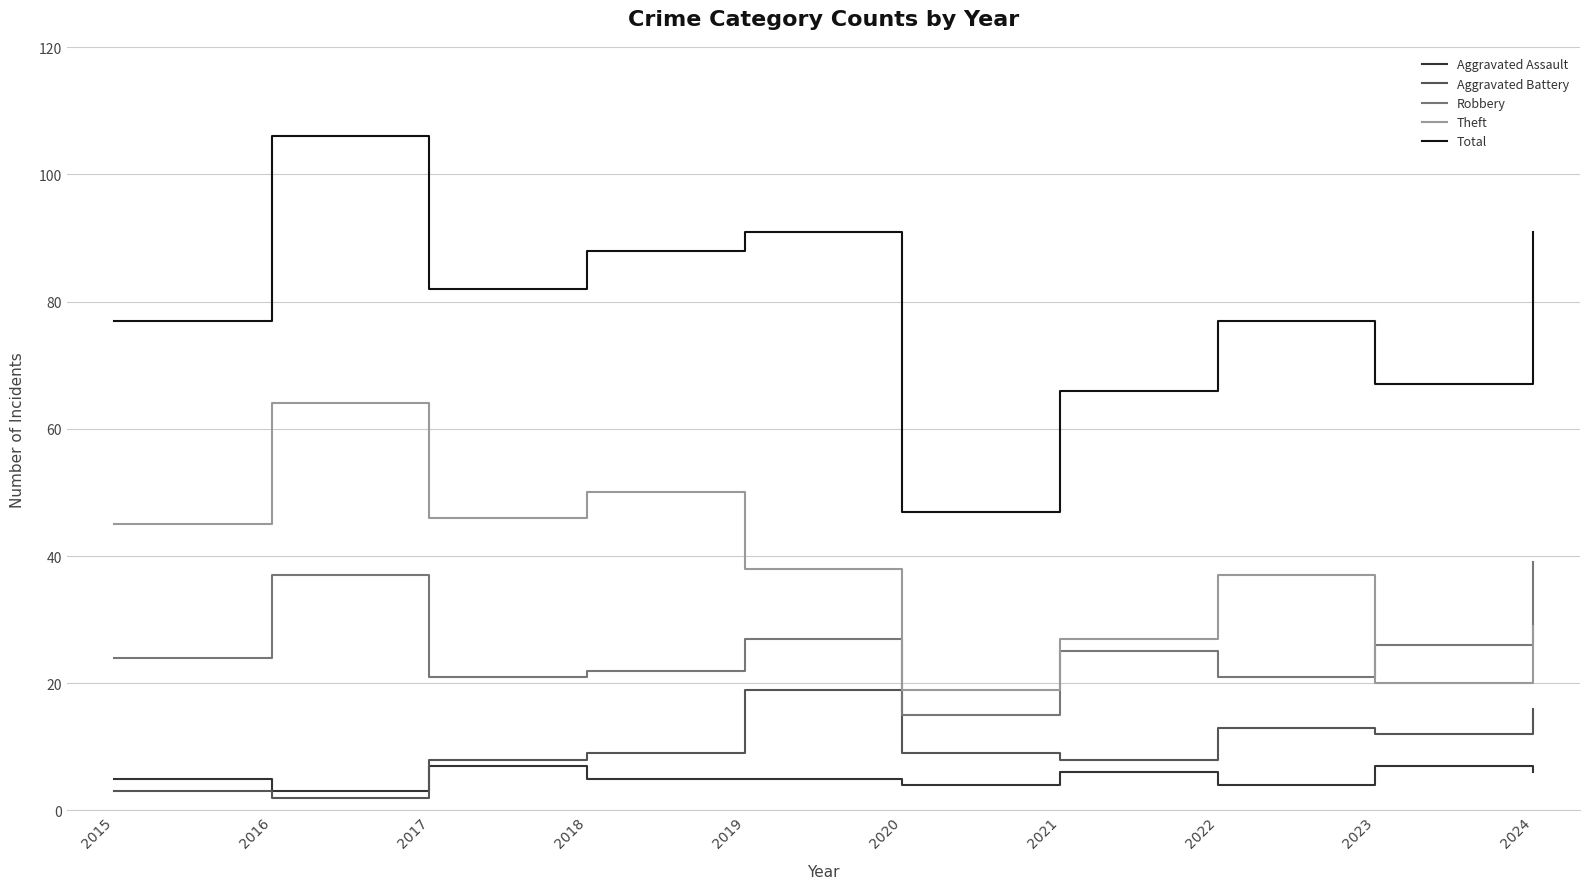

What is the smallest value displayed?

2